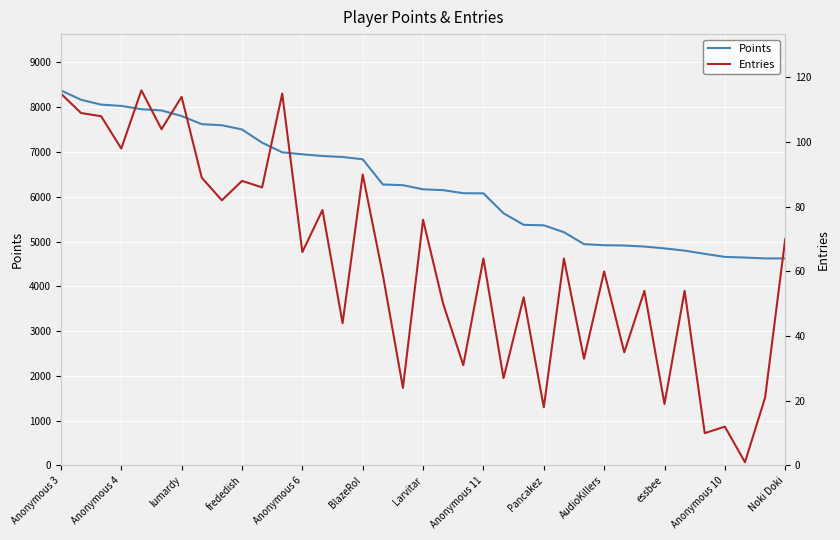

List the series in order of their overall mean, lowest first.

Entries, Points